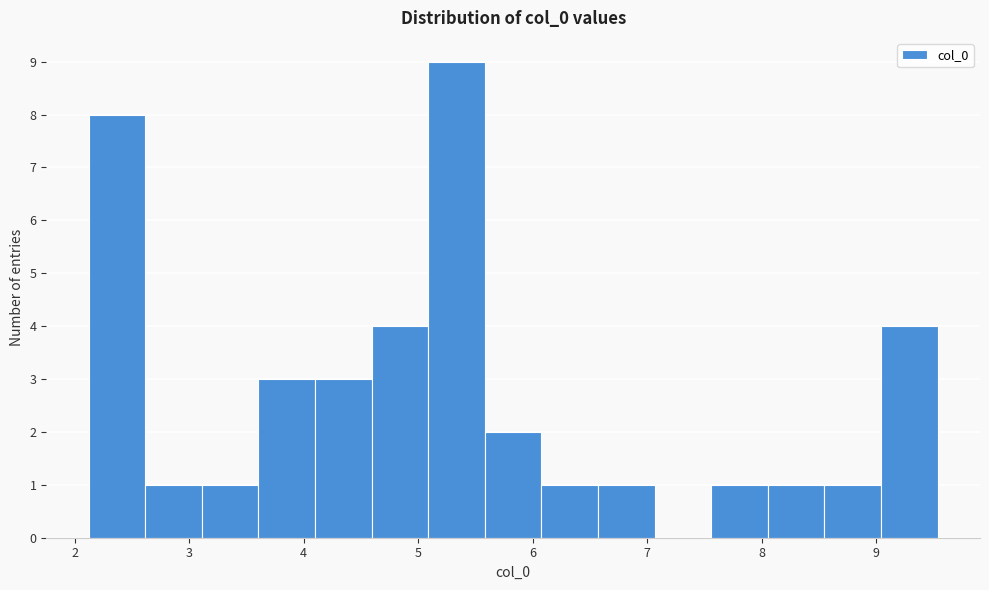

Reading left to right, transcribe this chart: for each bar, give the range it covers on the x-axis and its height. Neither the bar edges nor the heights are printed on the chart, so give them approximately, as read against the axes.

2.1 to 2.6: 8
2.6 to 3.1: 1
3.1 to 3.6: 1
3.6 to 4.1: 3
4.1 to 4.6: 3
4.6 to 5.1: 4
5.1 to 5.6: 9
5.6 to 6.1: 2
6.1 to 6.6: 1
6.6 to 7.1: 1
7.1 to 7.6: 0
7.6 to 8.1: 1
8.1 to 8.5: 1
8.5 to 9.0: 1
9.0 to 9.5: 4